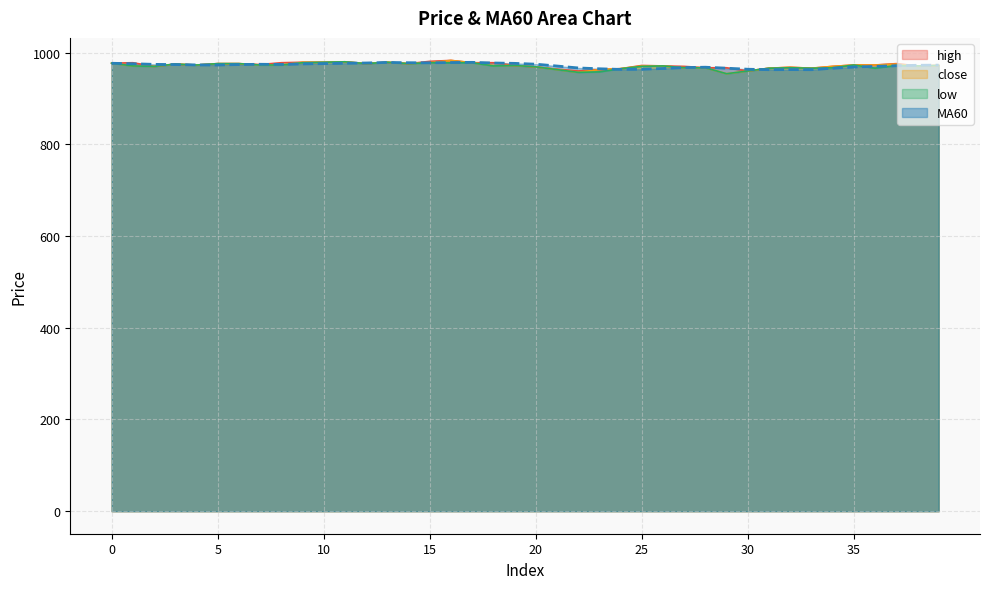

Does the chart have visible grid lines?

Yes